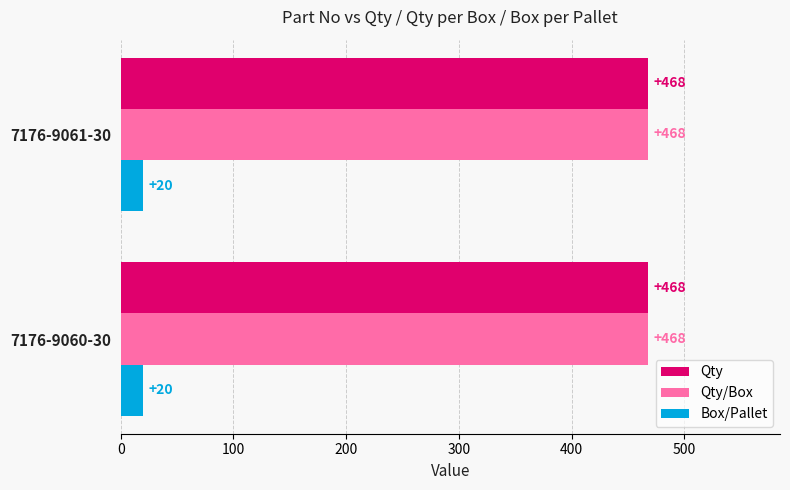

What is the average value of the Qty/Box series?

468